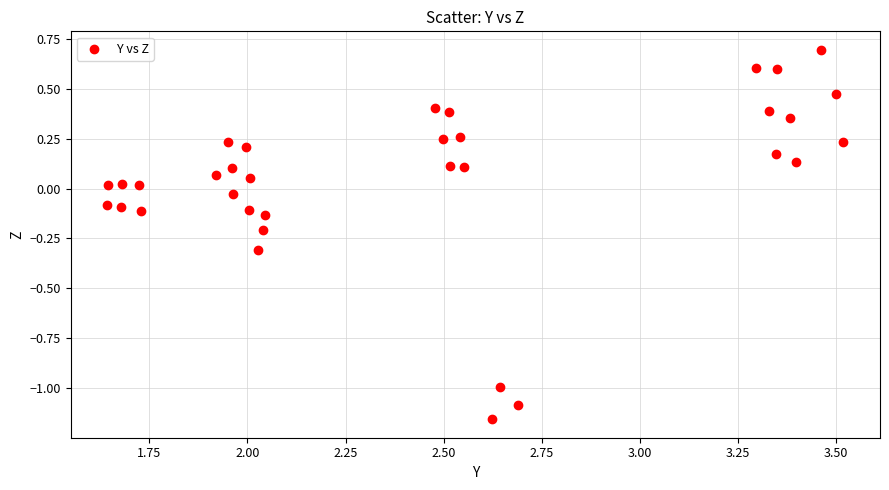

What is the range of Y values (max minus min)?

1.8